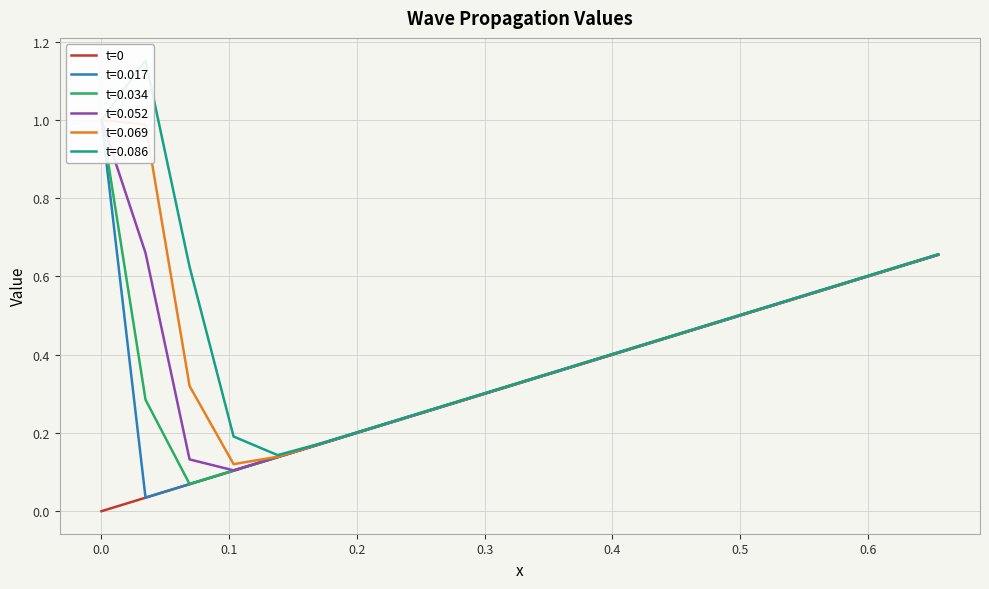

The chart shows a value of 1.0 at 19. True or false?

False